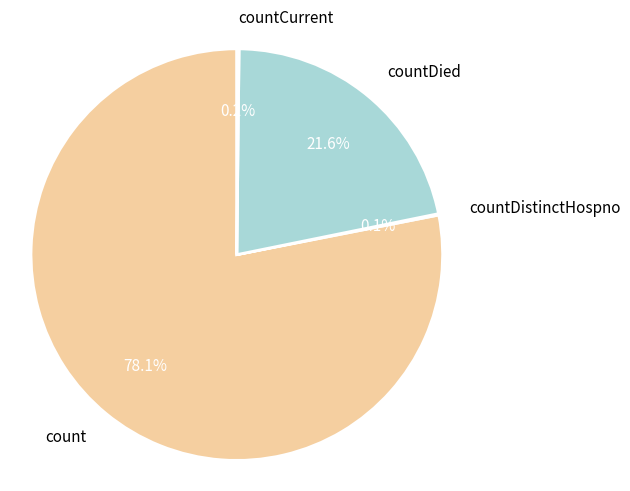

What is the ratio of the value at countDied to the value at count?

0.3